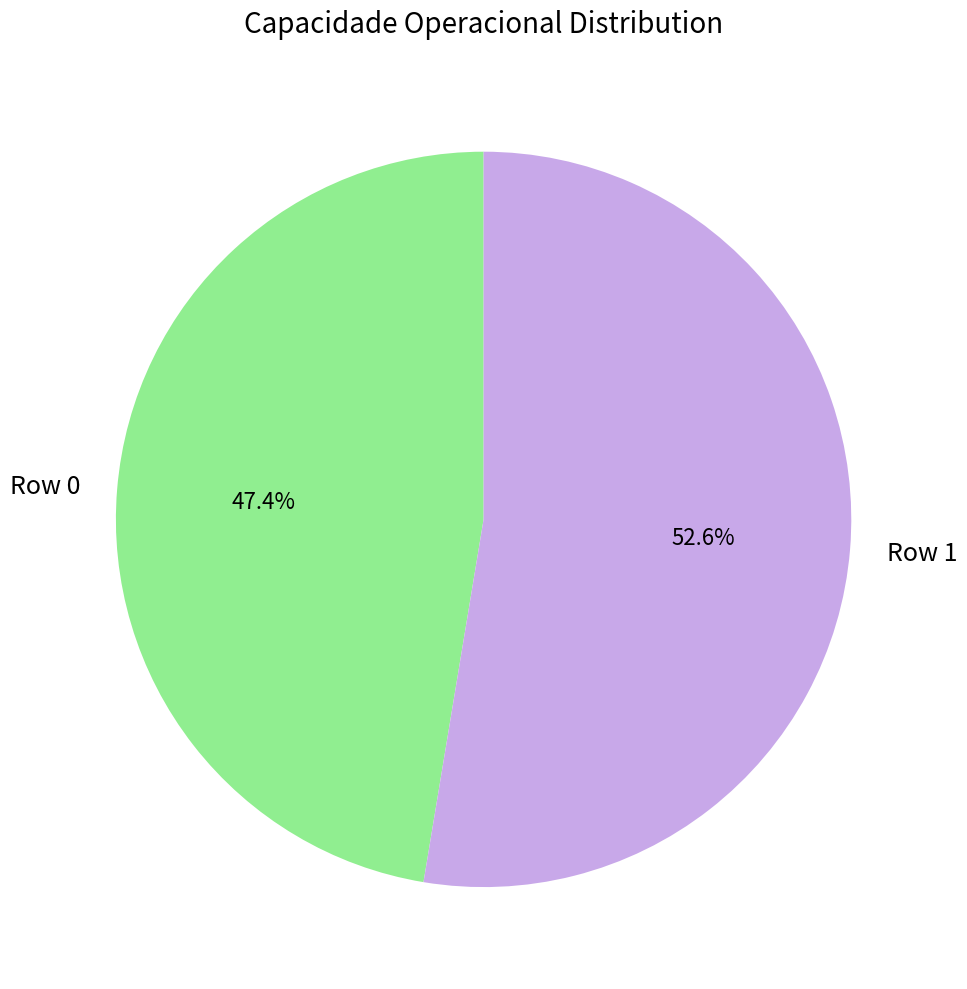

How many slices are in this pie chart?

2